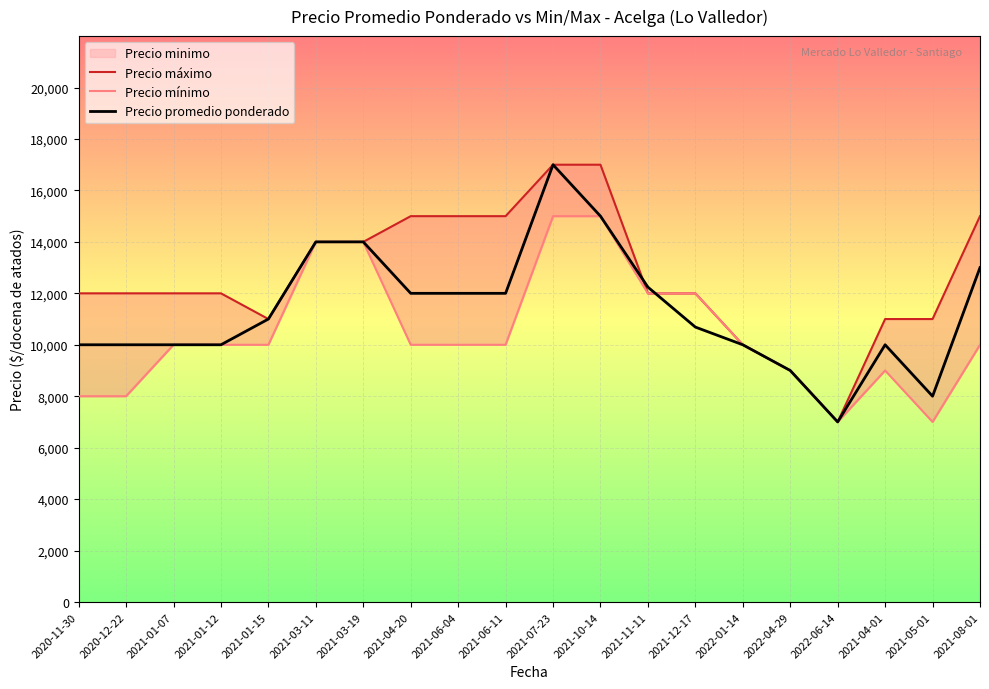

Reading left to right, transcribe all the data shown in this chart.

Precio máximo: 12000	12000	12000	12000	11000	14000	14000	15000	15000	15000	17000	17000	12000	12000	10000	9000	7000	11000	11000	15000
Precio mínimo: 8000	8000	10000	10000	10000	14000	14000	10000	10000	10000	15000	15000	12000	12000	10000	9000	7000	9000	7000	10000
Precio promedio ponderado: 10000	10000	10000	10000	11000	14000	14000	12000	12000	12000	17000	15000	12241	10688	10000	9000	7000	10000	8000	13000